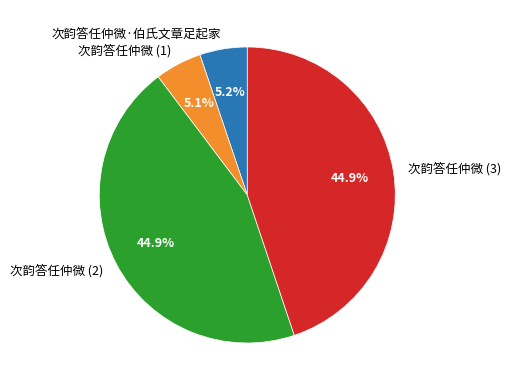

Does 次韵答任仲微 (2) represent more than half of the total?

No